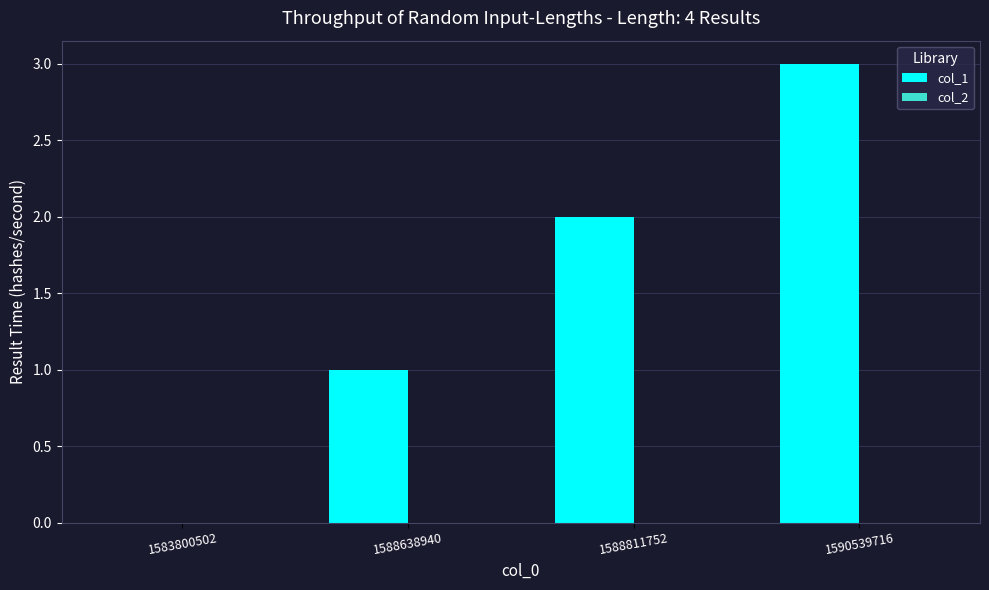

Which category has the highest value across all series?

1590539716